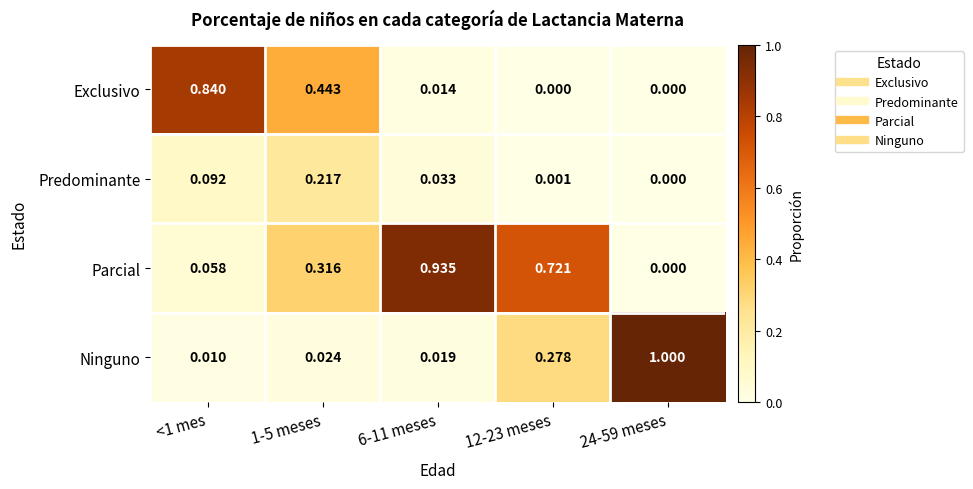

Which series has the largest range (max minus min)?

Ninguno